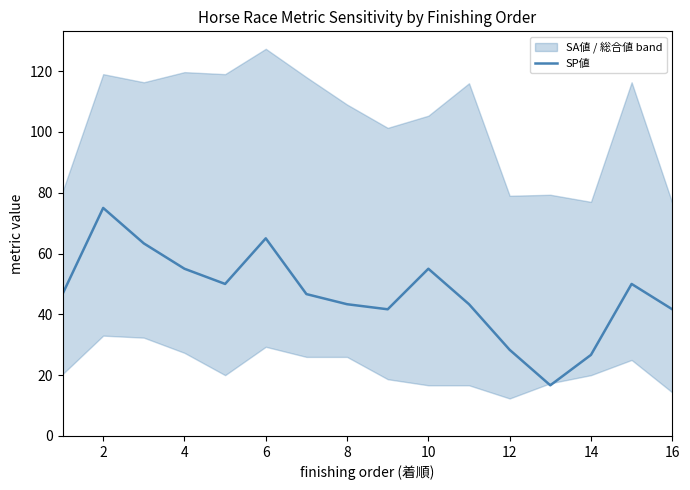

Is it true that SP値 equals 43.3 at 8?

True